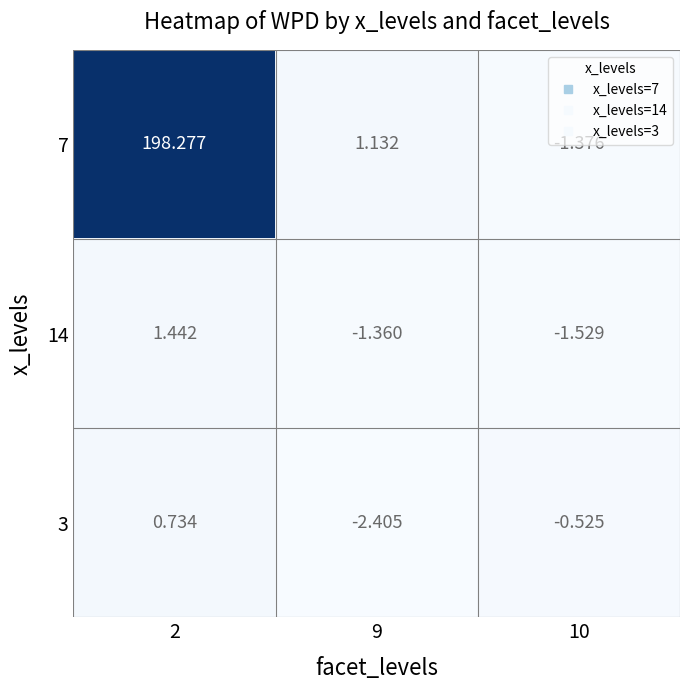

Which category has the lowest value across all series?

9